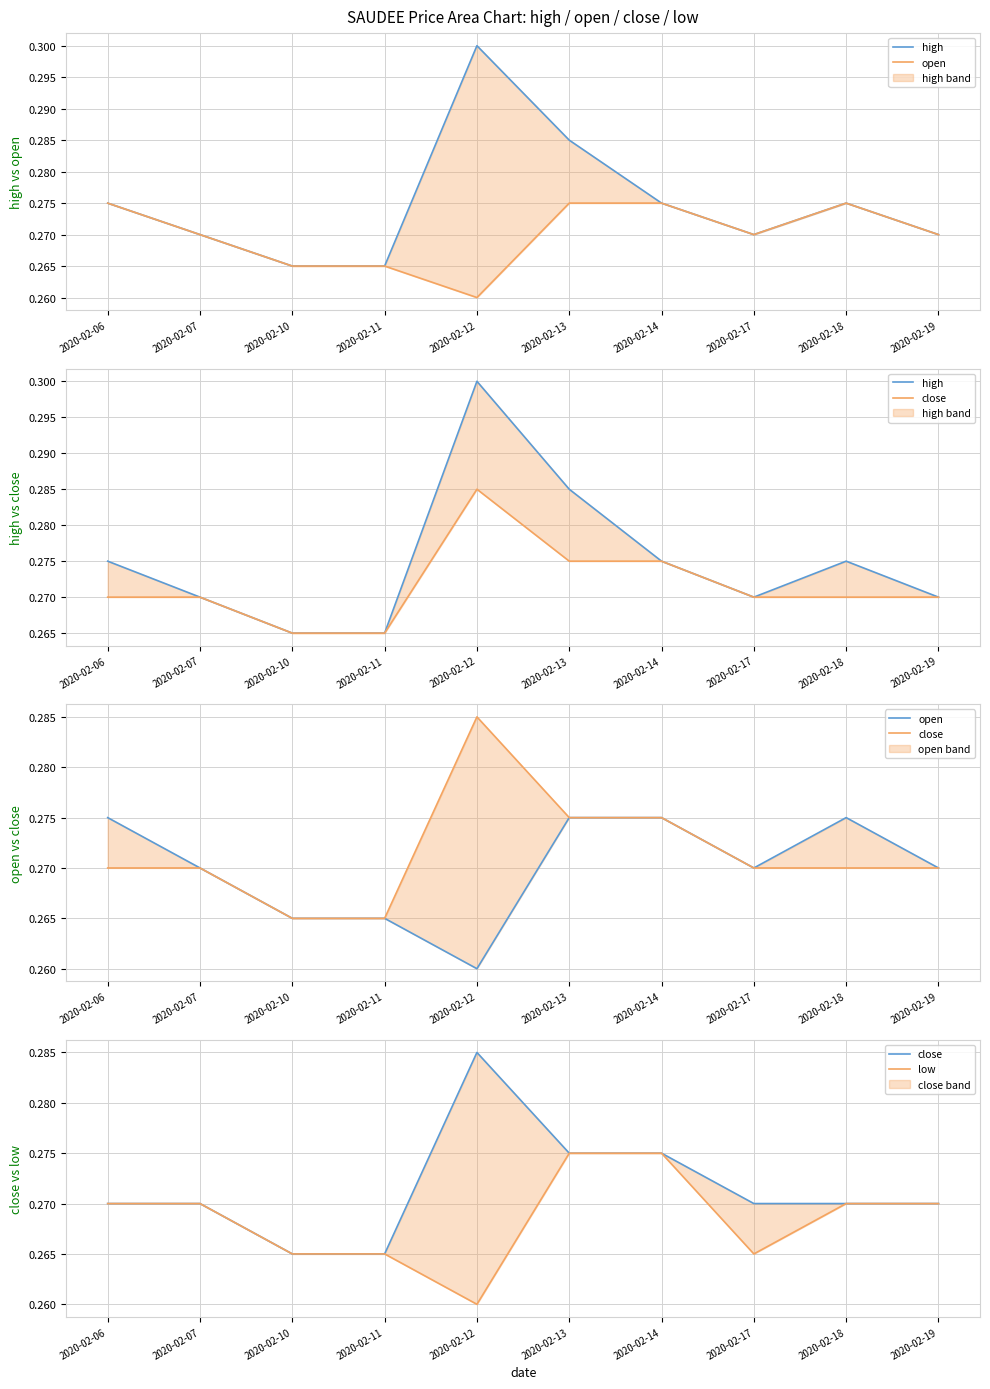

The value of close at 2020-02-14 is 0.3. True or false?

True